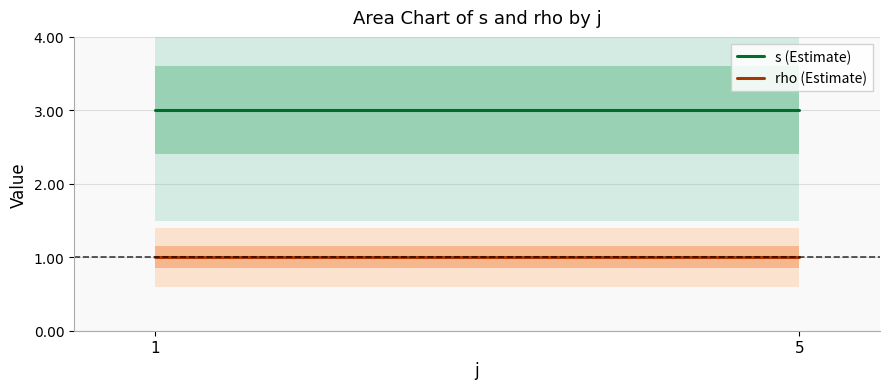

The rho (Estimate) series shows 1 at 5. True or false?

False